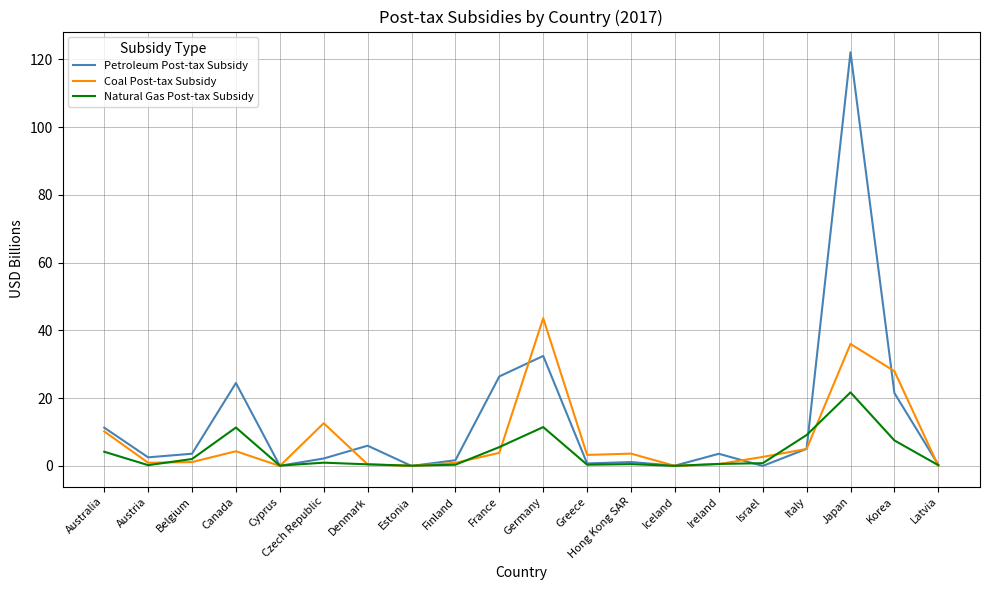

Rank the series by their maximum value, from lowest to highest.

Natural Gas Post-tax Subsidy, Coal Post-tax Subsidy, Petroleum Post-tax Subsidy